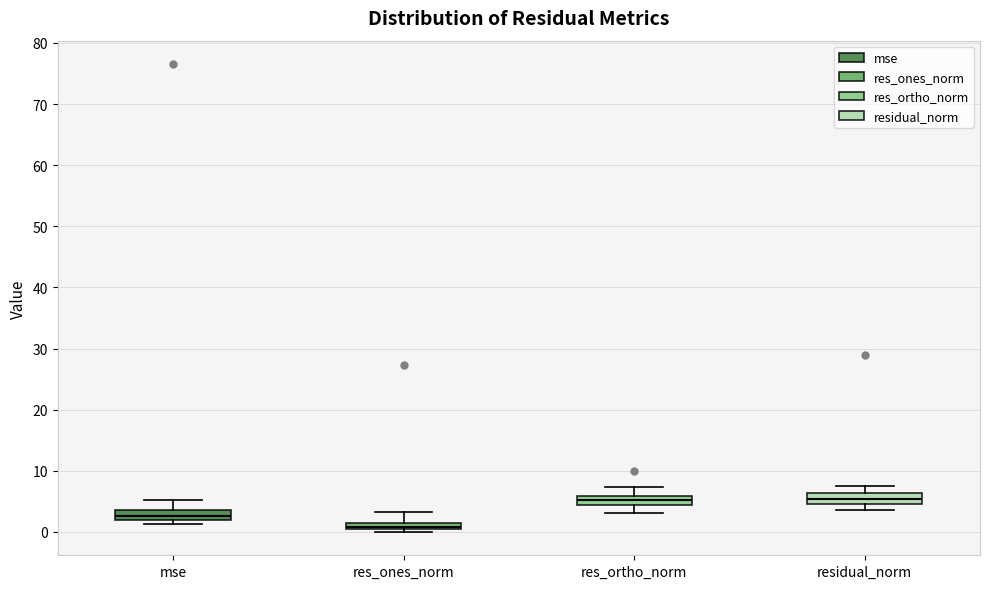

Where does the median line of the box for res_ortho_norm sit on the y-axis? The values are not printed on the chart, so give them approximately, as read against the axis.

5